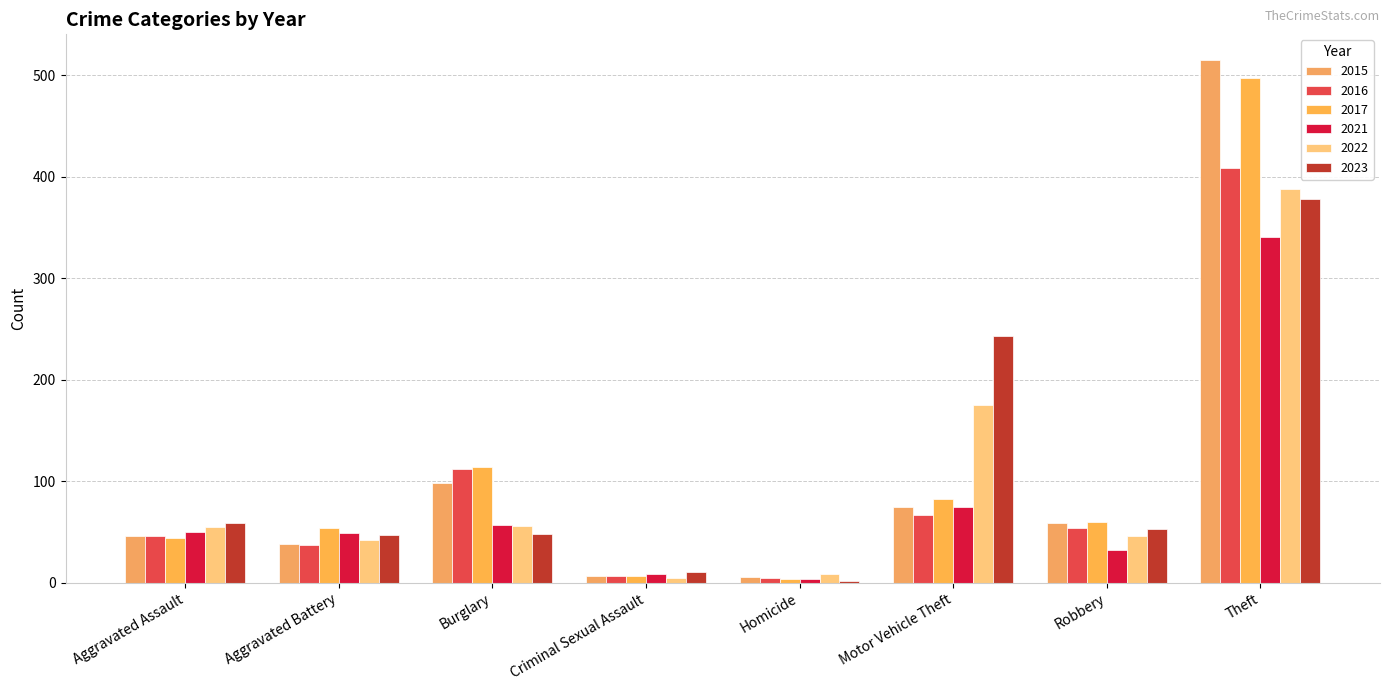

The 2021 series shows 49 at Aggravated Battery. True or false?

True